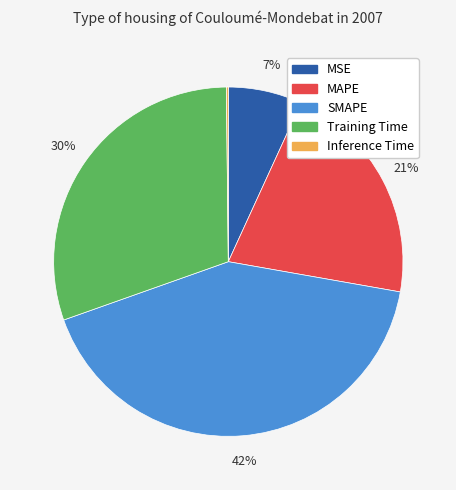

To the nearest percent, what portion does MAPE represent?

21%